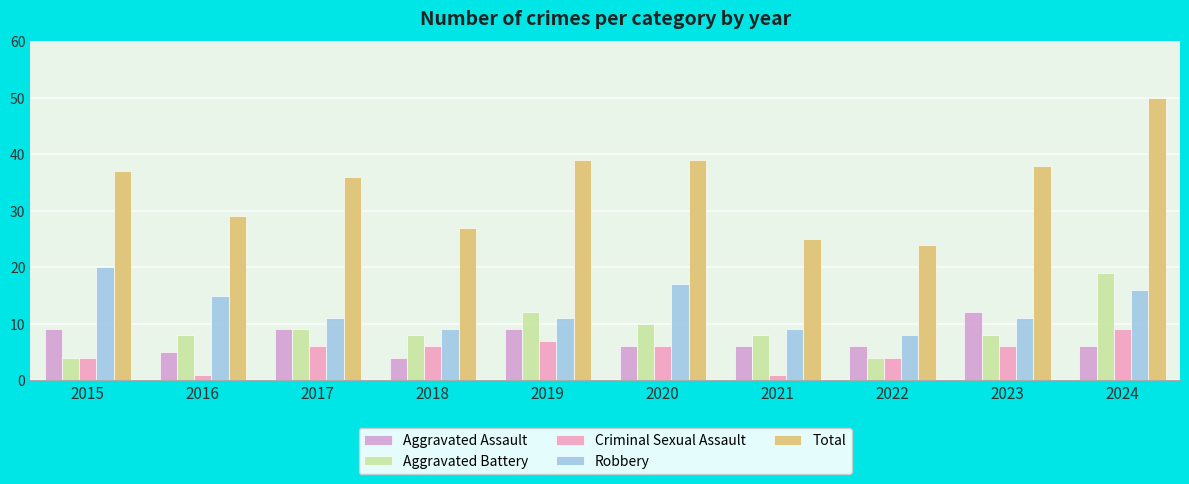

What is the spread (max minus min) of values at 2019?

32